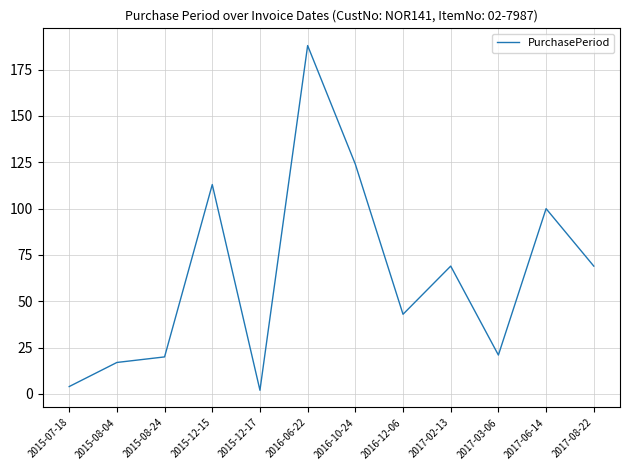

What is the difference between the values at 2015-07-18 and 2015-12-17?

2